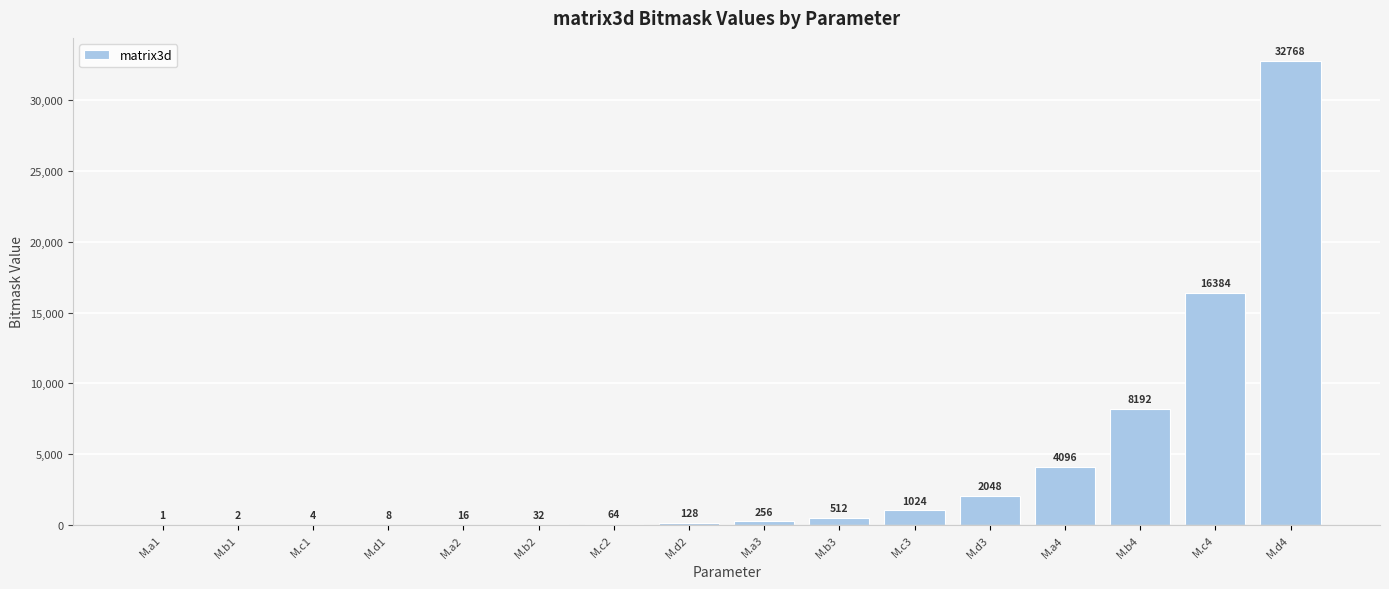

How many distinct data groups are displayed?

1